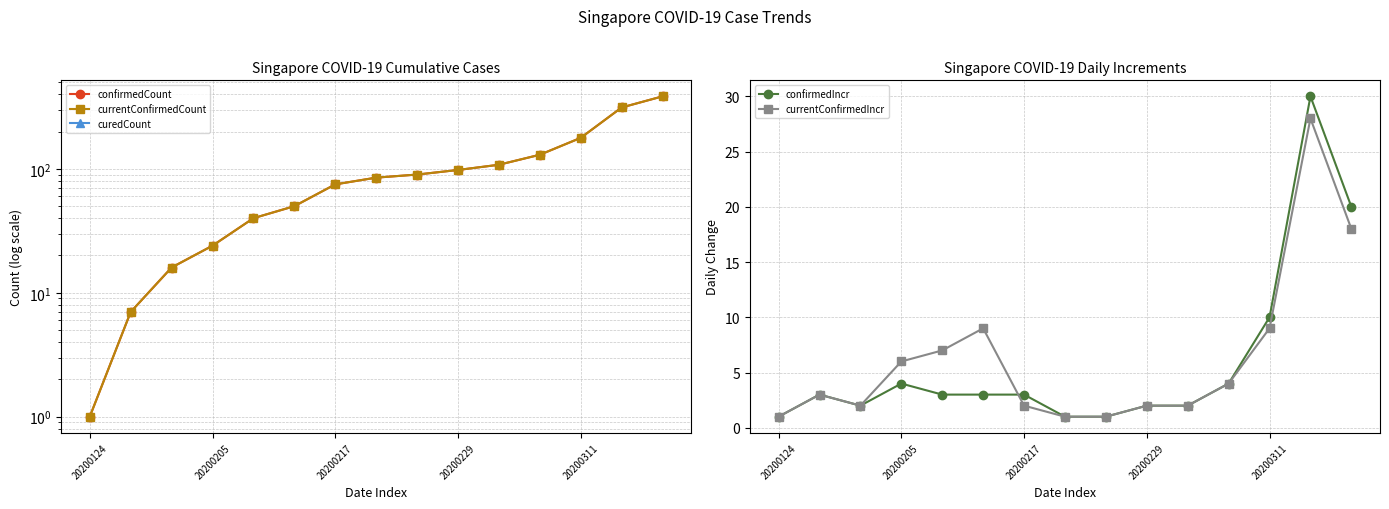

True or false: currentConfirmedCount and curedCount intersect in this chart.

False